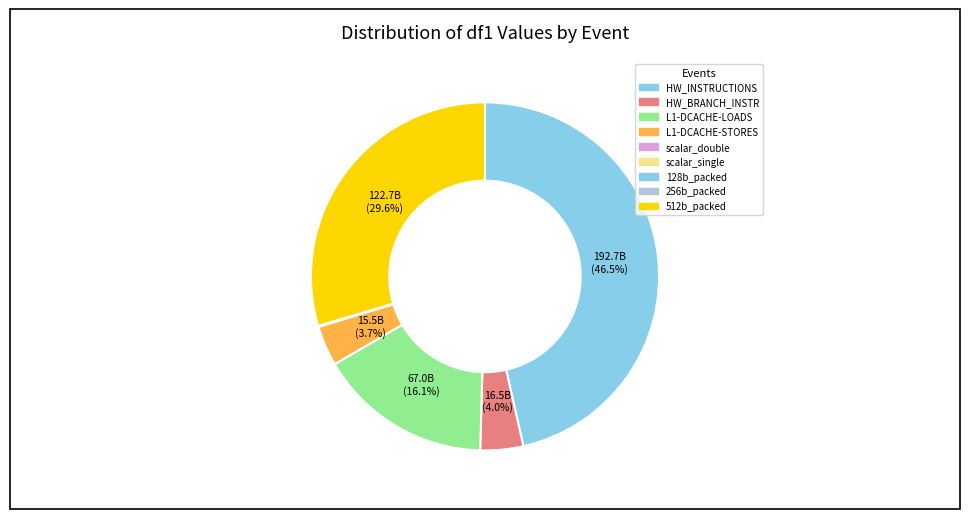

To the nearest percent, what is the difference between the largest and smallest slice percentages?

46%